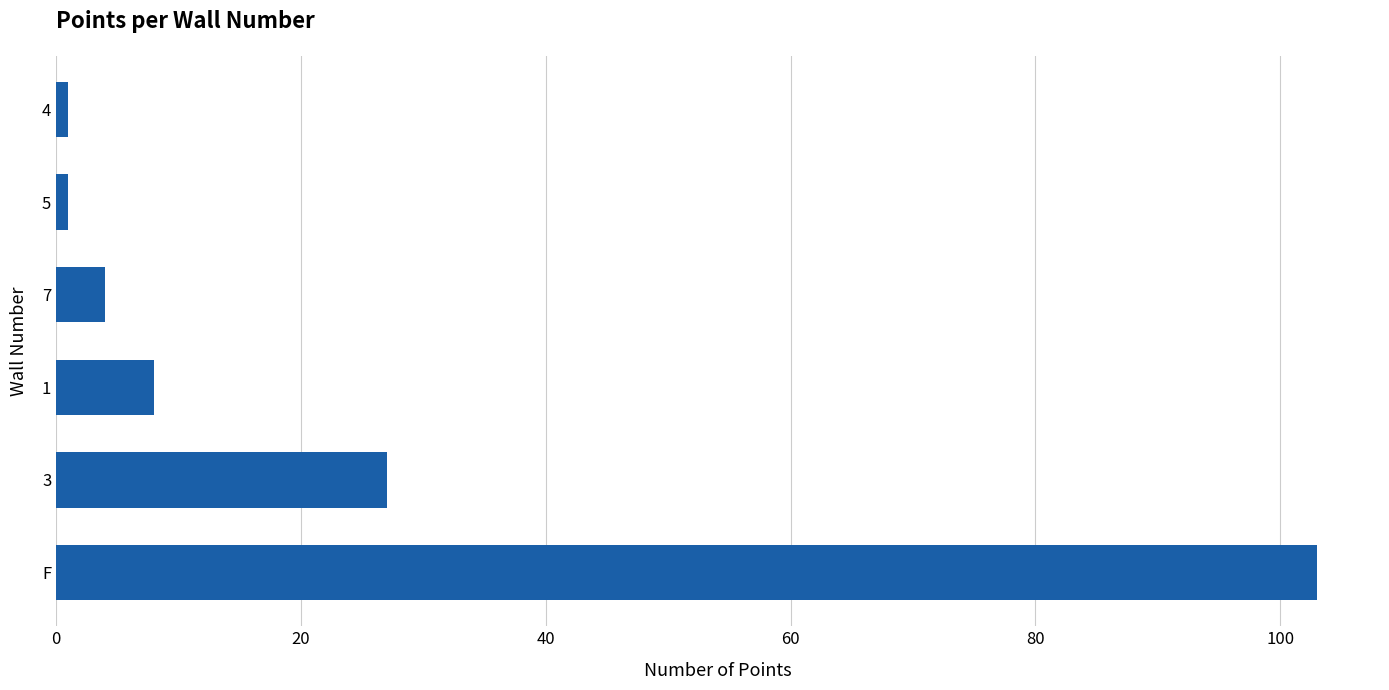

The chart shows a value of 4 at 7. True or false?

True